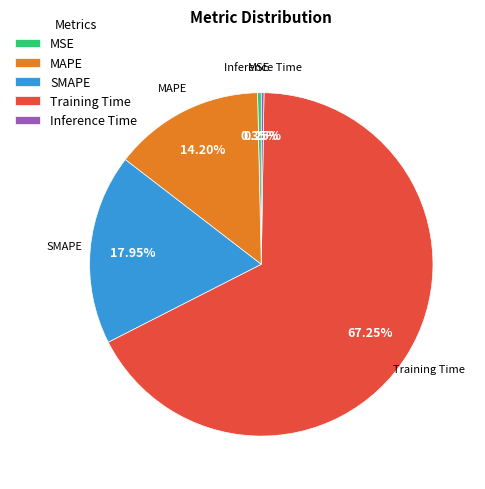

Is there any slice that represents more than half of the pie?

Yes